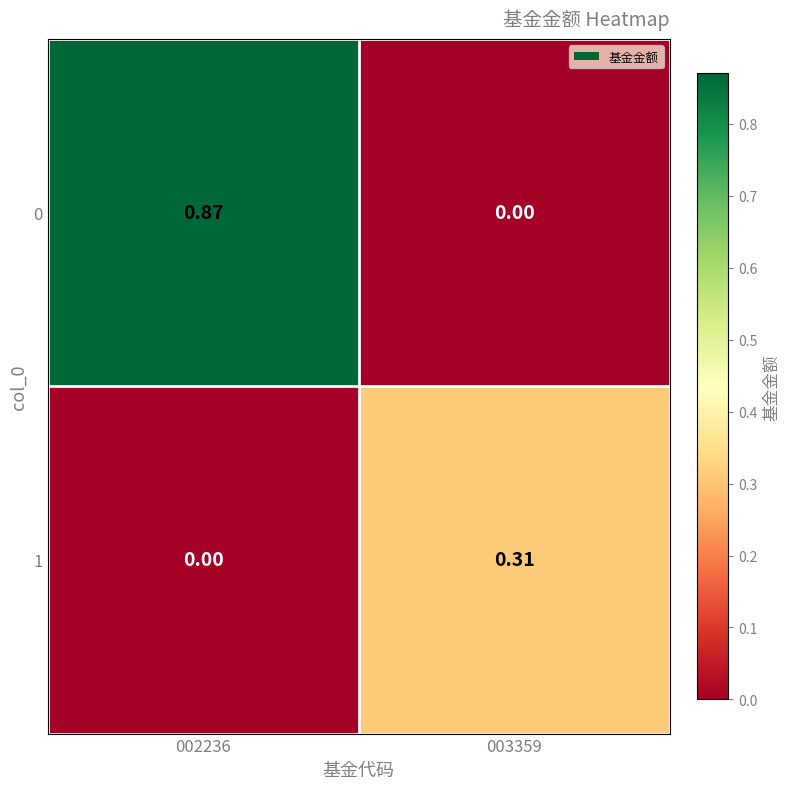

How many values in 0 are above zero?

1